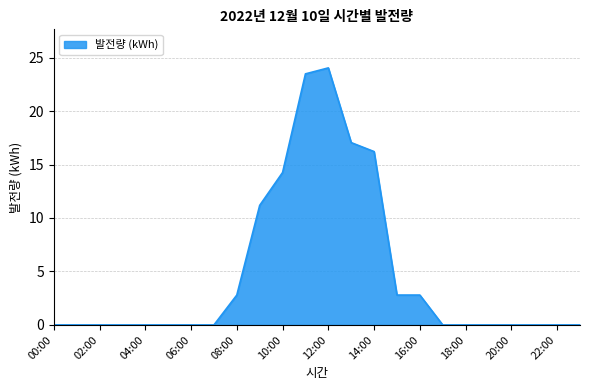

What is the difference between the maximum and minimum values?

24.0